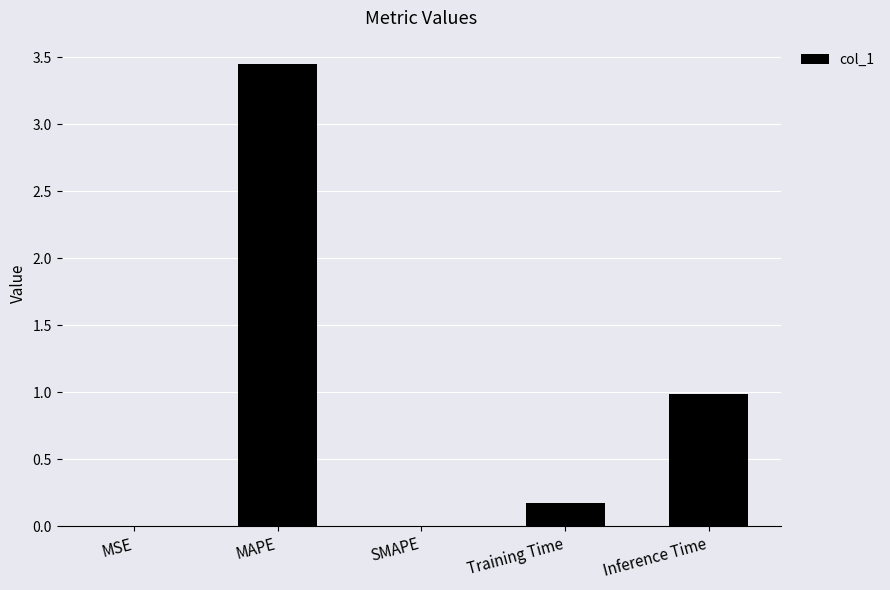

How many distinct data groups are displayed?

1